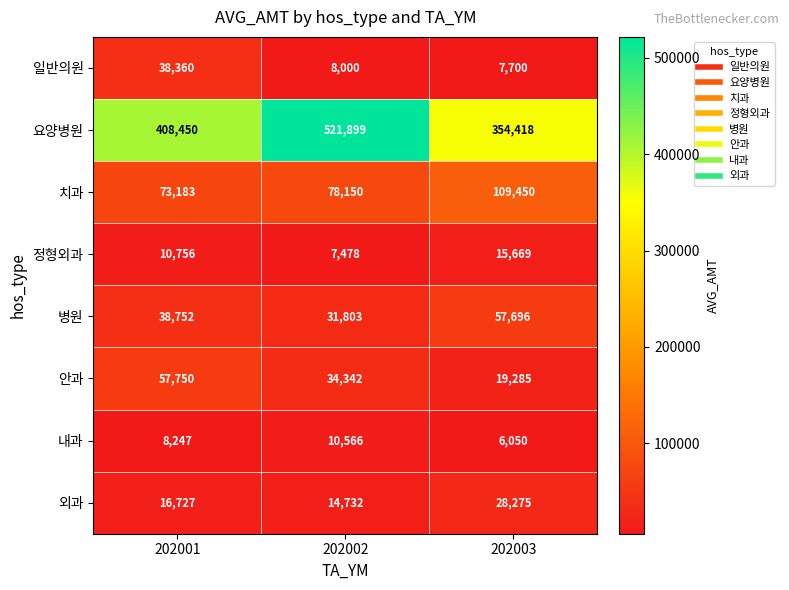

What is the sum of the 외과 values at 202003 and 202002?

43007